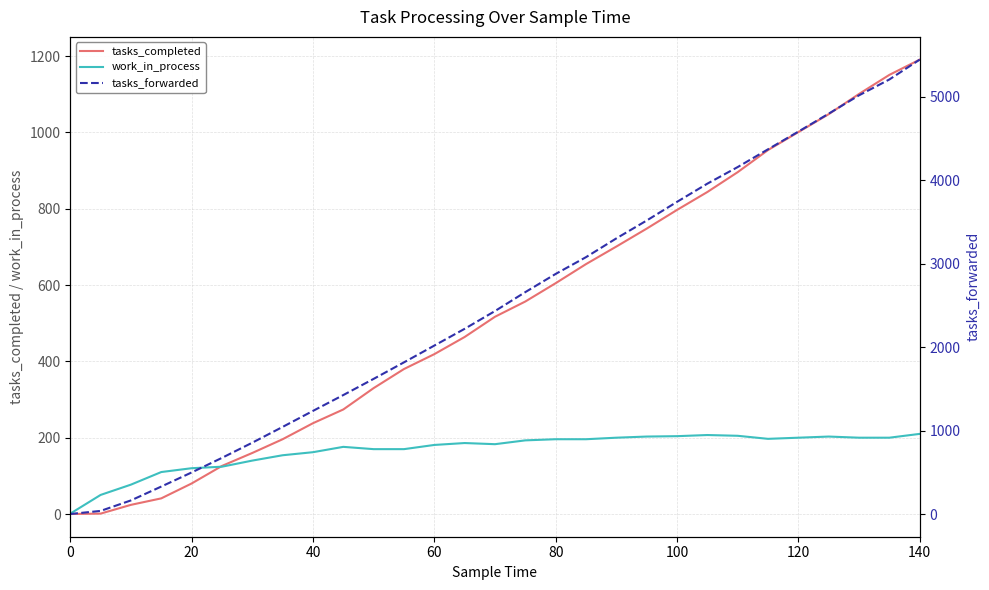

True or false: tasks_completed has a value of 0 at 0.

True